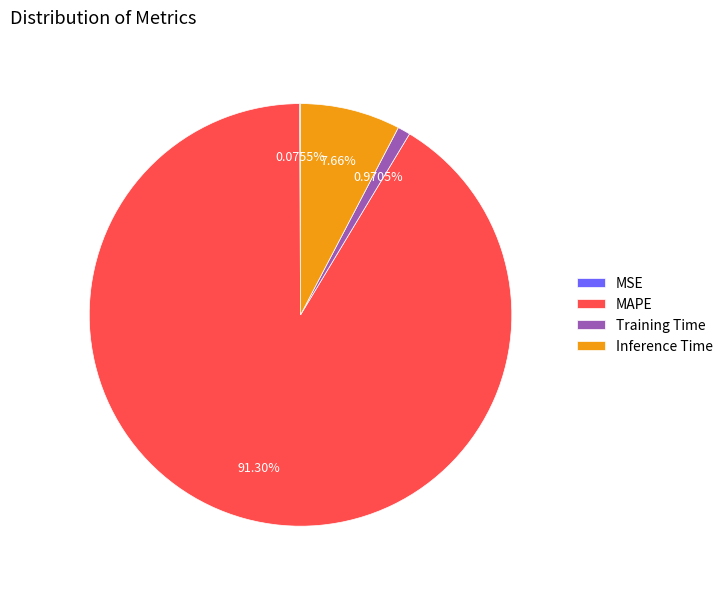

What is the majority slice?

MAPE